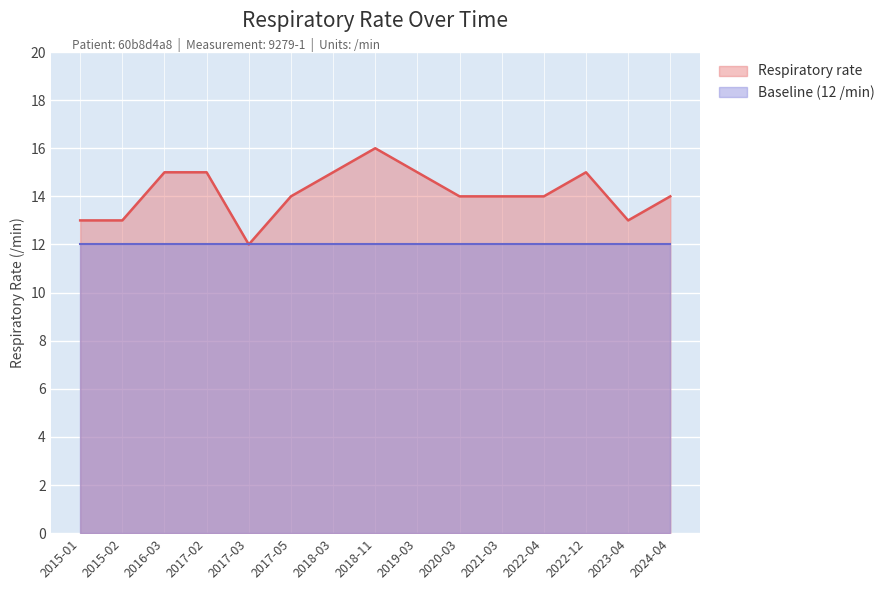

Reading left to right, what are all the values shown in this chart?

2015-01=13	2015-02=13	2016-03=15	2017-02=15	2017-03=12	2017-05=14	2018-03=15	2018-11=16	2019-03=15	2020-03=14	2021-03=14	2022-04=14	2022-12=15	2023-04=13	2024-04=14